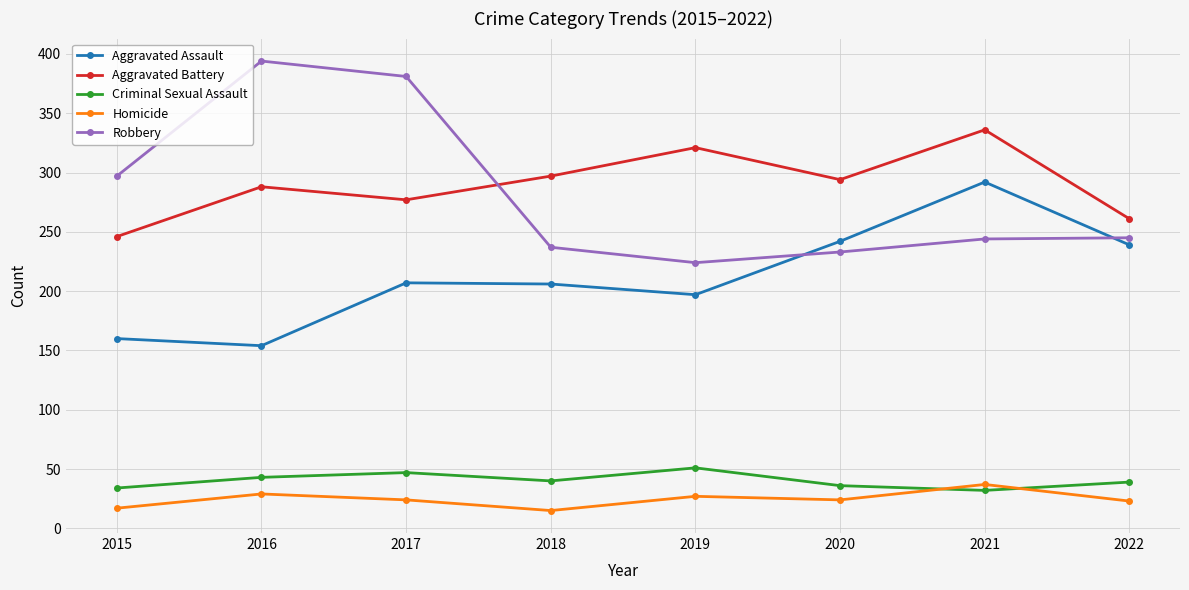

At which category does the chart reach its peak across all series?

2016